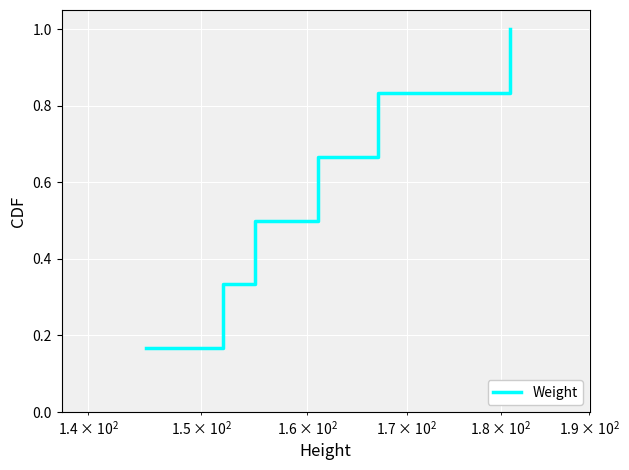

True or false: there are more than 2 points higher than both neighbors.

False